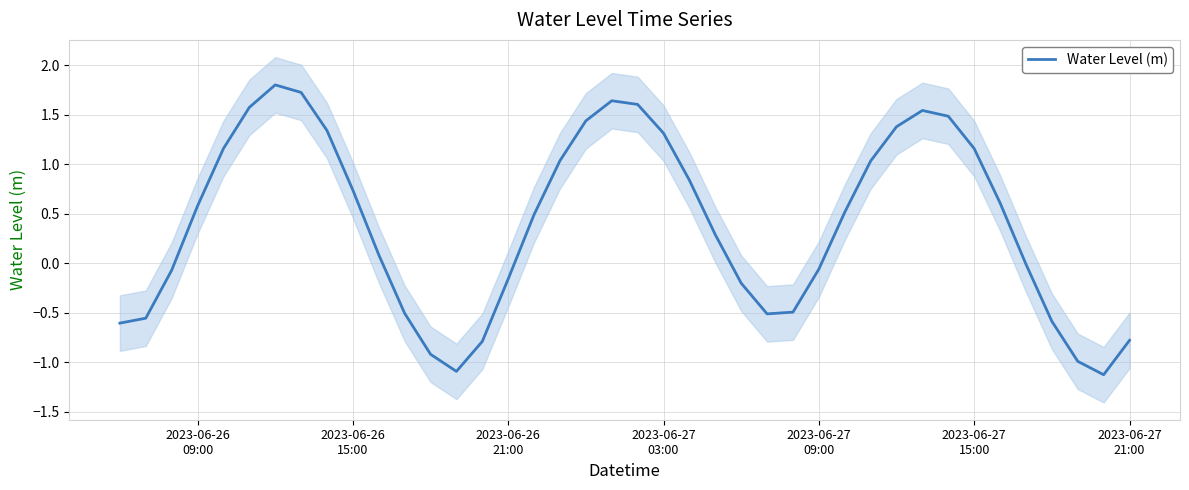

What is the lowest value of the Water Level (m) series?

-1.1